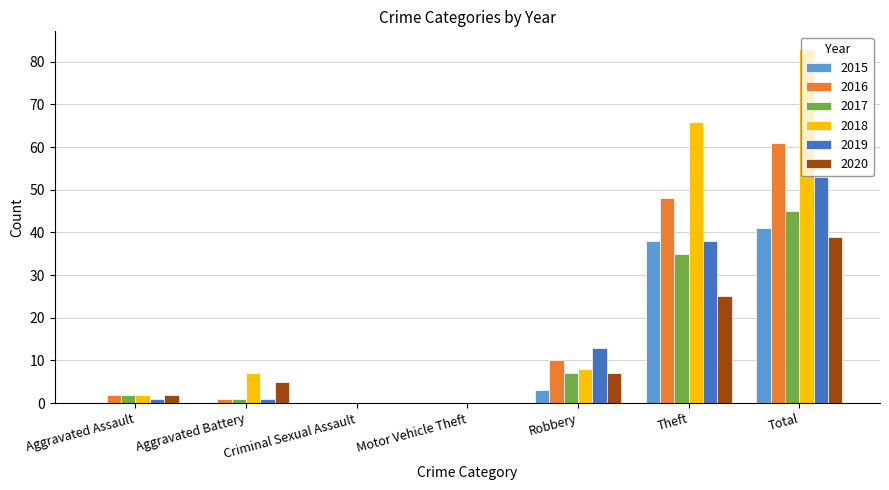

The value of 2018 at Aggravated Assault is 2. True or false?

True